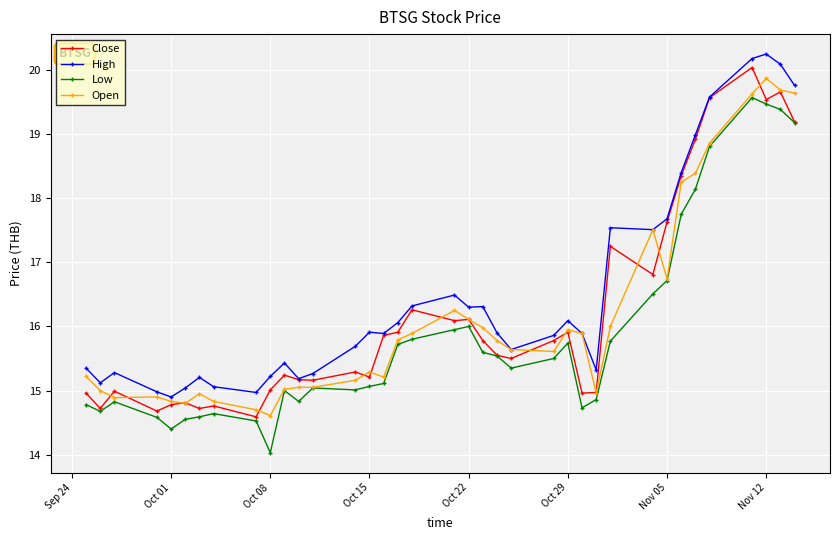

True or false: Open has more than 2 interior local peaks.

True